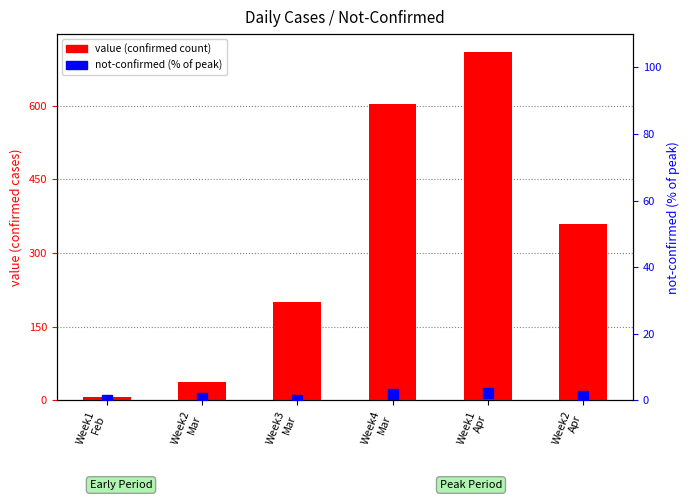

What is the maximum value shown in the chart?

710.0